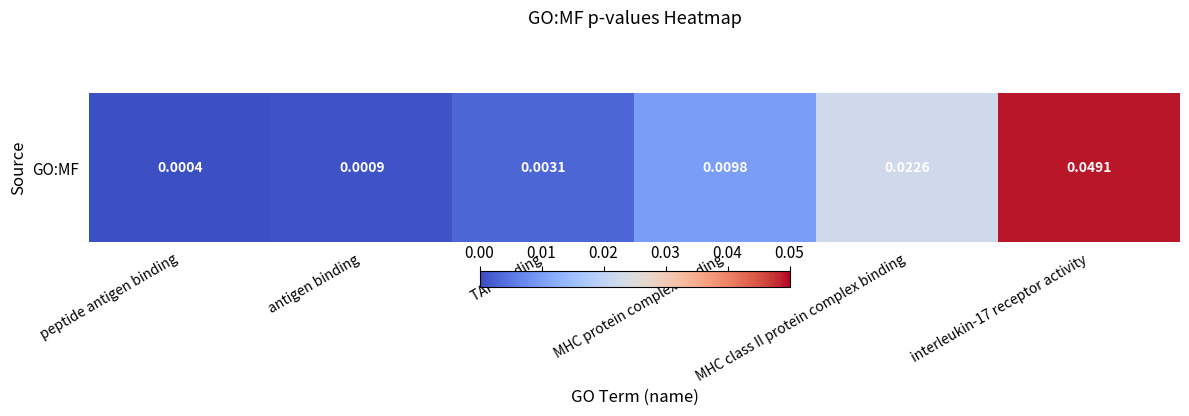

List the labels in order of value, smallest first.

peptide antigen binding, antigen binding, TAP binding, MHC protein complex binding, MHC class II protein complex binding, interleukin-17 receptor activity